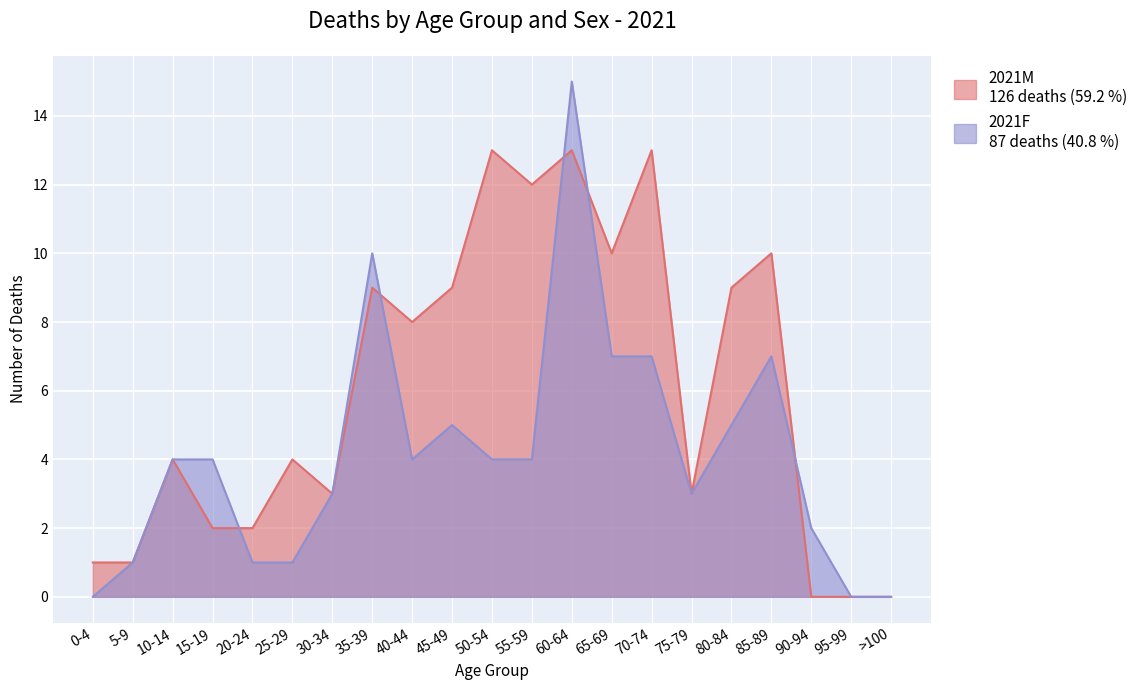

Count the number of data series in this chart.

2